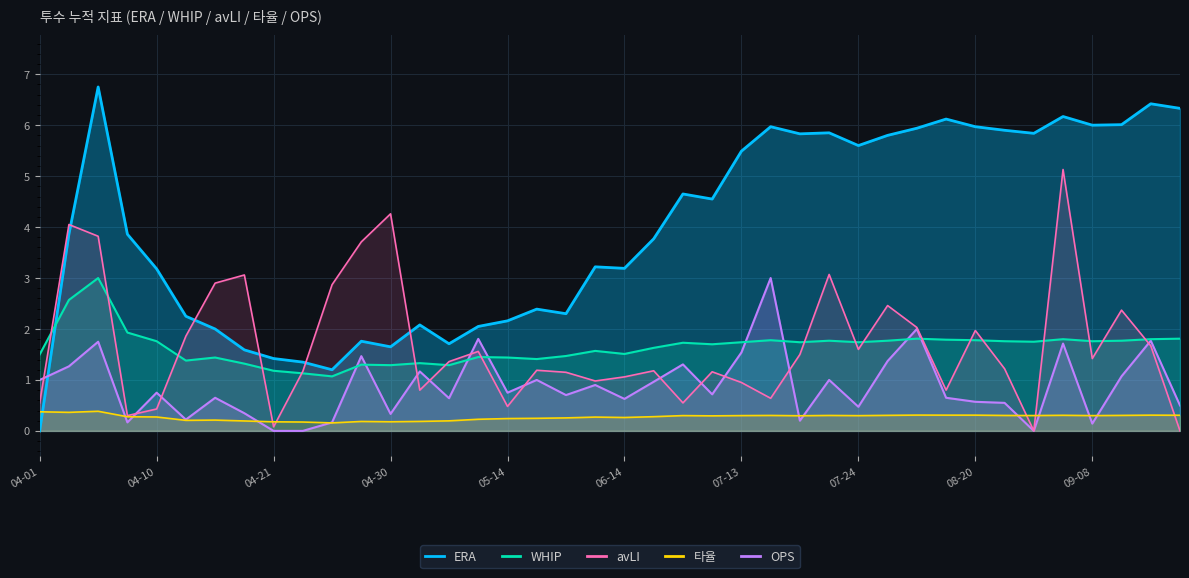

What is the label of the 10th point from the right?

07-29